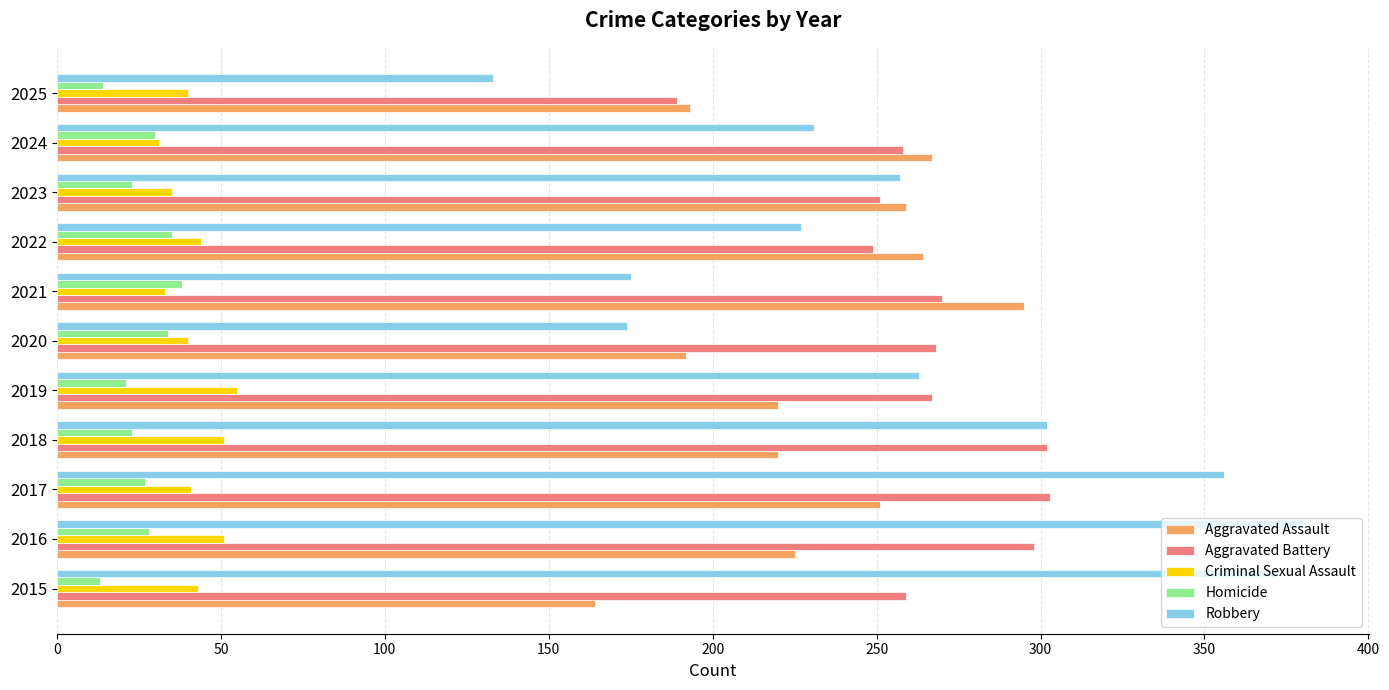

Which series has the largest total across all categories?

Aggravated Battery